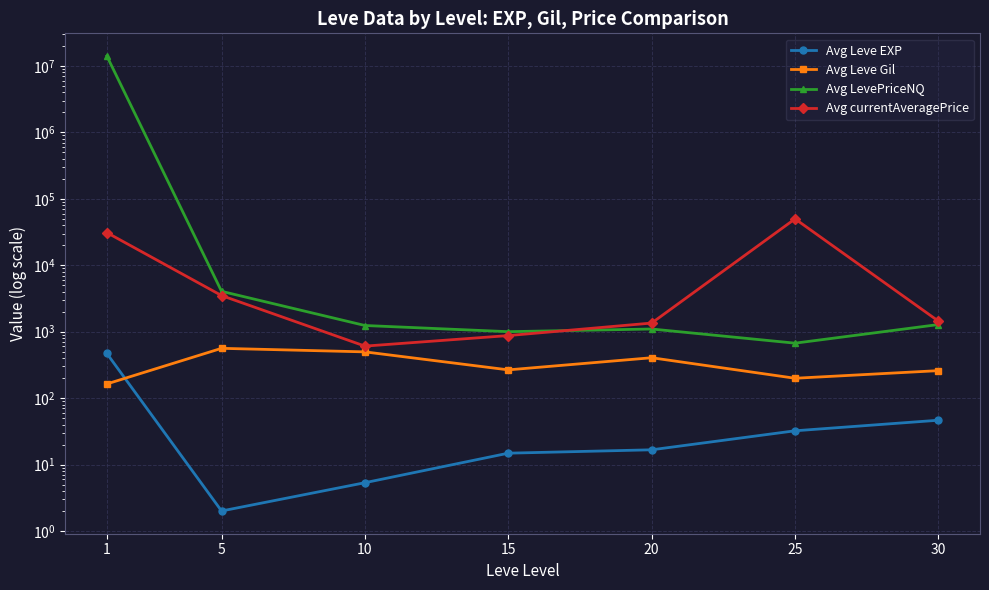

Reading right to left, list all the values displayed in this chart.

Avg Leve EXP: 46.5	32.2	16.7	14.8	5.3	2.0	469.5
Avg Leve Gil: 259.2	199.0	405.3	266.2	496.7	561.7	163.5
Avg LevePriceNQ: 1280.3	671.5	1097.1	1000.2	1238.9	4048.5	14086027.1
Avg currentAveragePrice: 1441.8	49928.6	1348.8	873.7	606.5	3497.5	30990.6